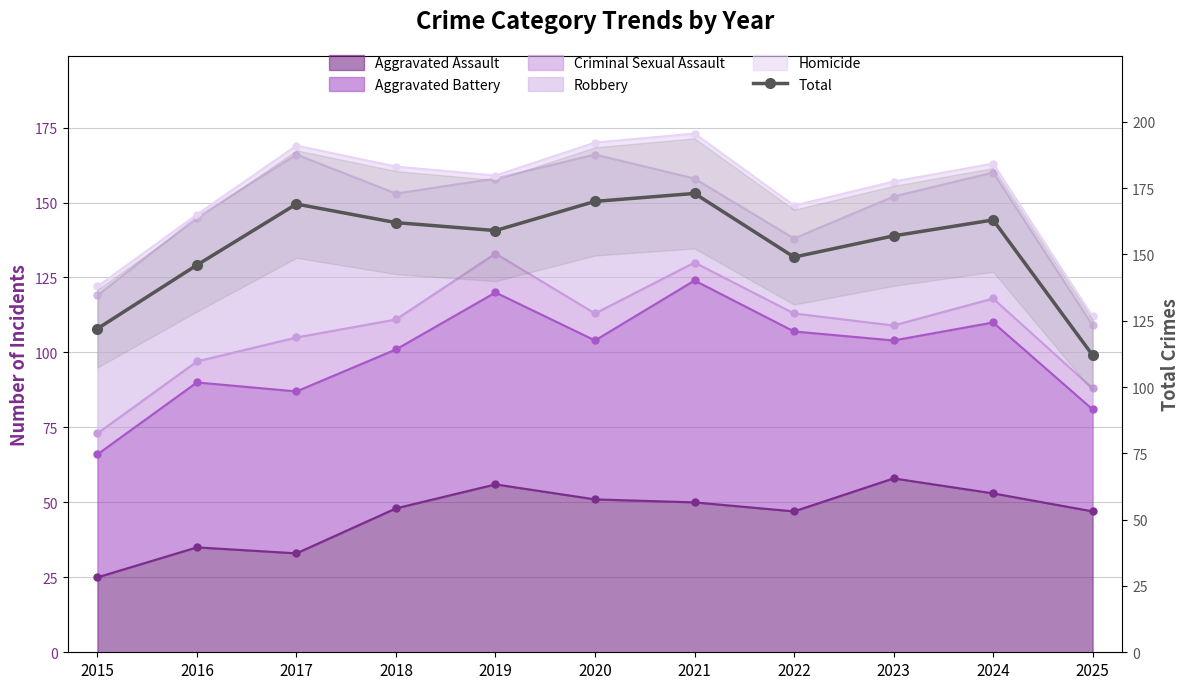

Which has a higher value, 2022 or 2023?

2023